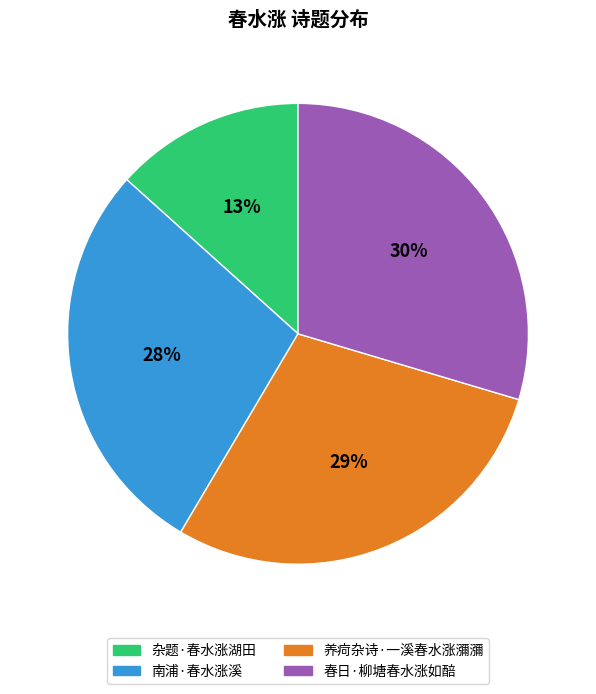

Which has a higher value, 养疴杂诗·一溪春水涨瀰瀰 or 春日·柳塘春水涨如醅?

春日·柳塘春水涨如醅